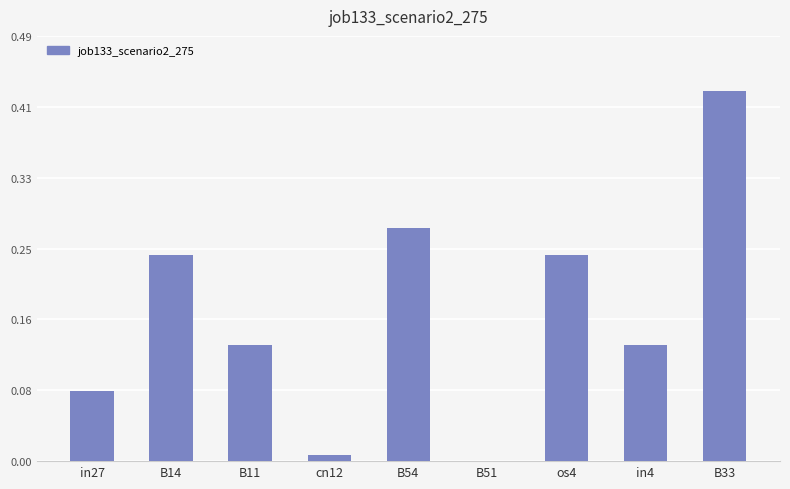

The value at B54 is 0.4. True or false?

False